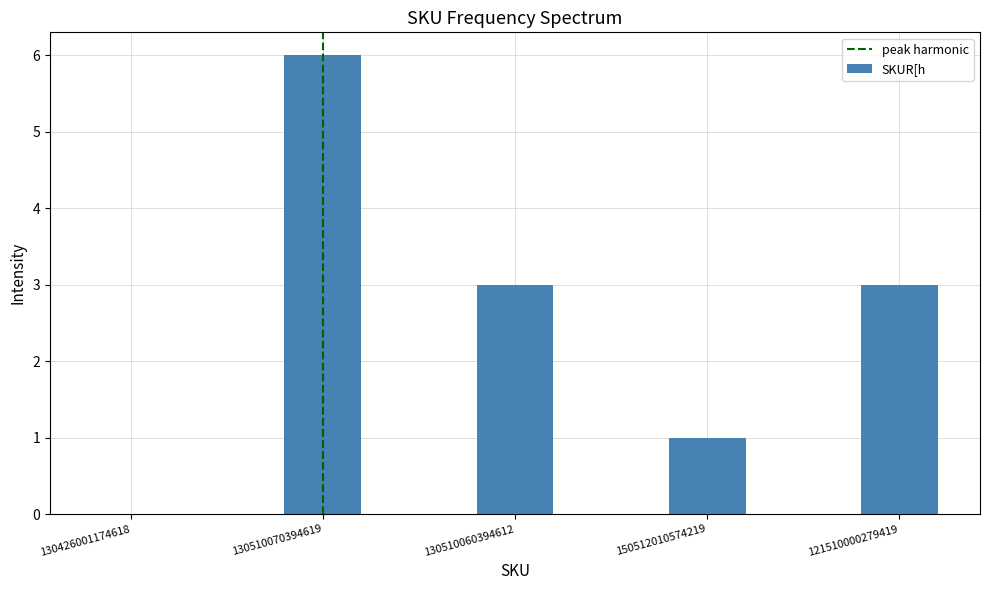

What is the change in value from 150512010574219 to 121510000279419?

+2